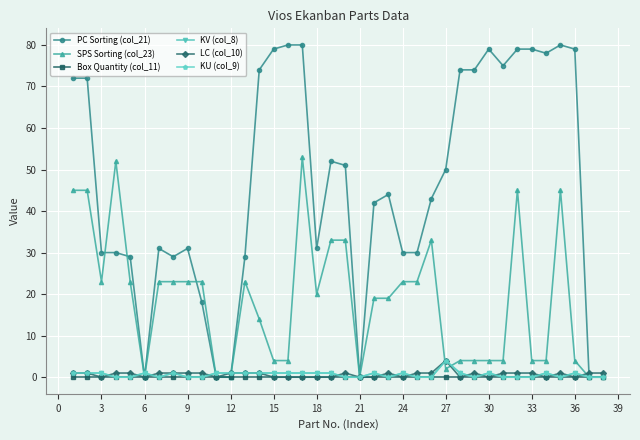

Is this an area chart (filled region under the line)?

No